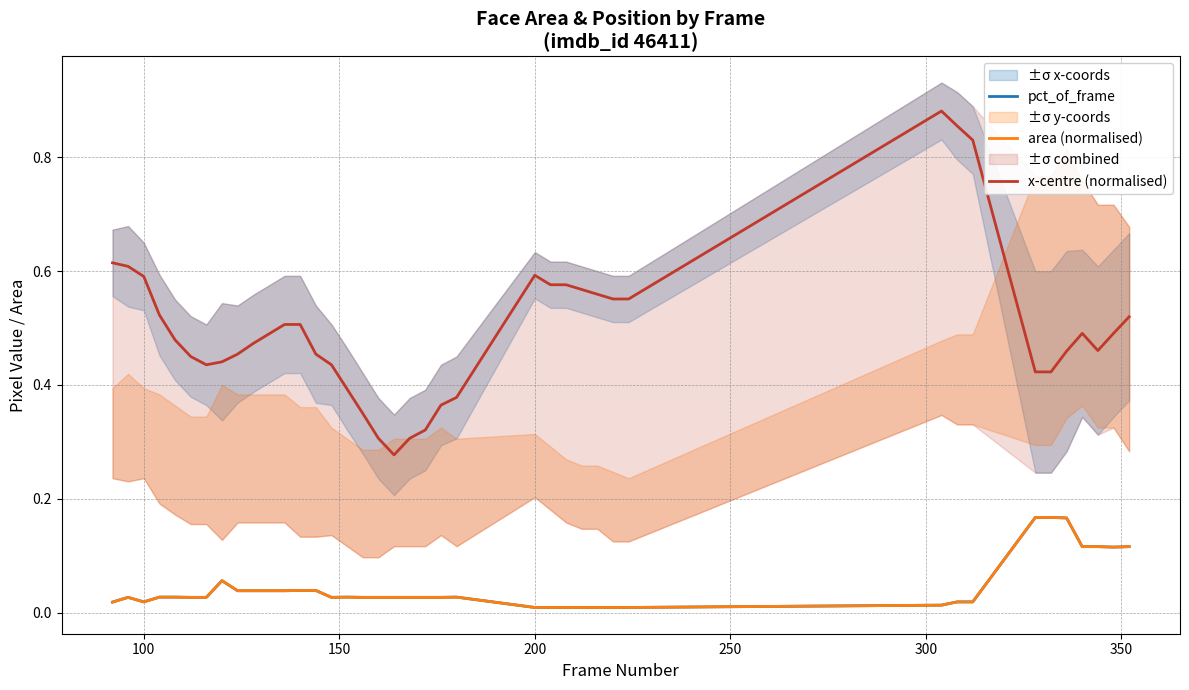

True or false: x-centre (normalised) and pct_of_frame intersect in this chart.

False